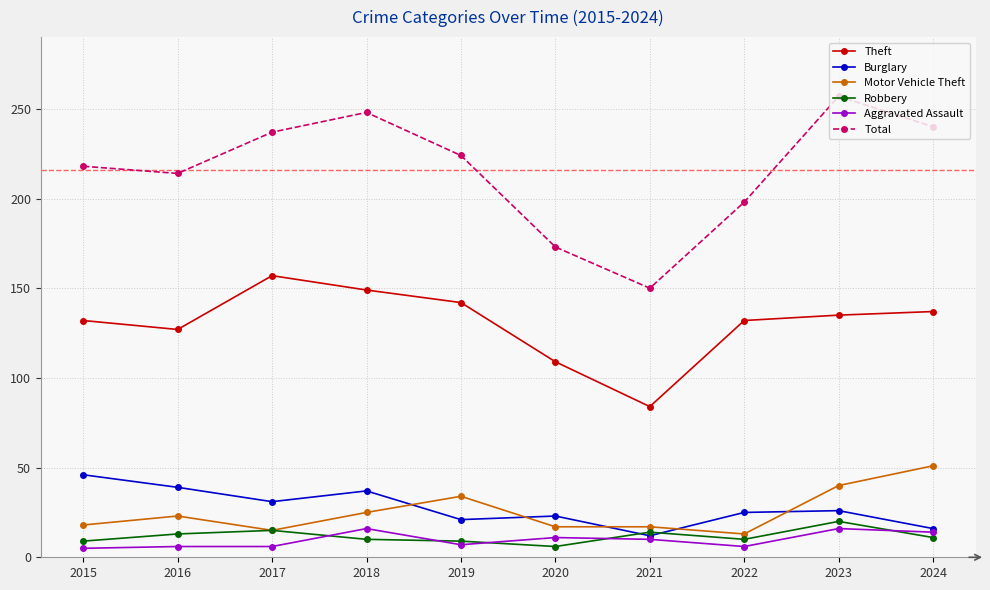

What are all the series names shown in the legend?

Theft, Burglary, Motor Vehicle Theft, Robbery, Aggravated Assault, Total